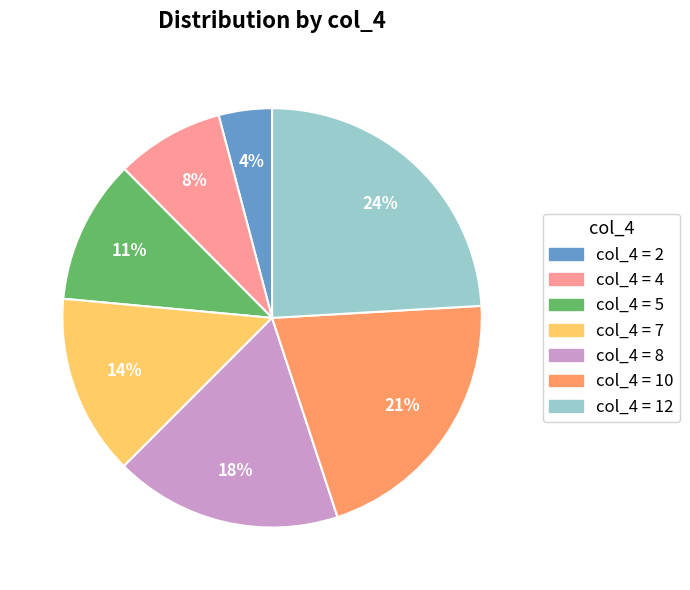

Is there a majority slice in this chart?

No